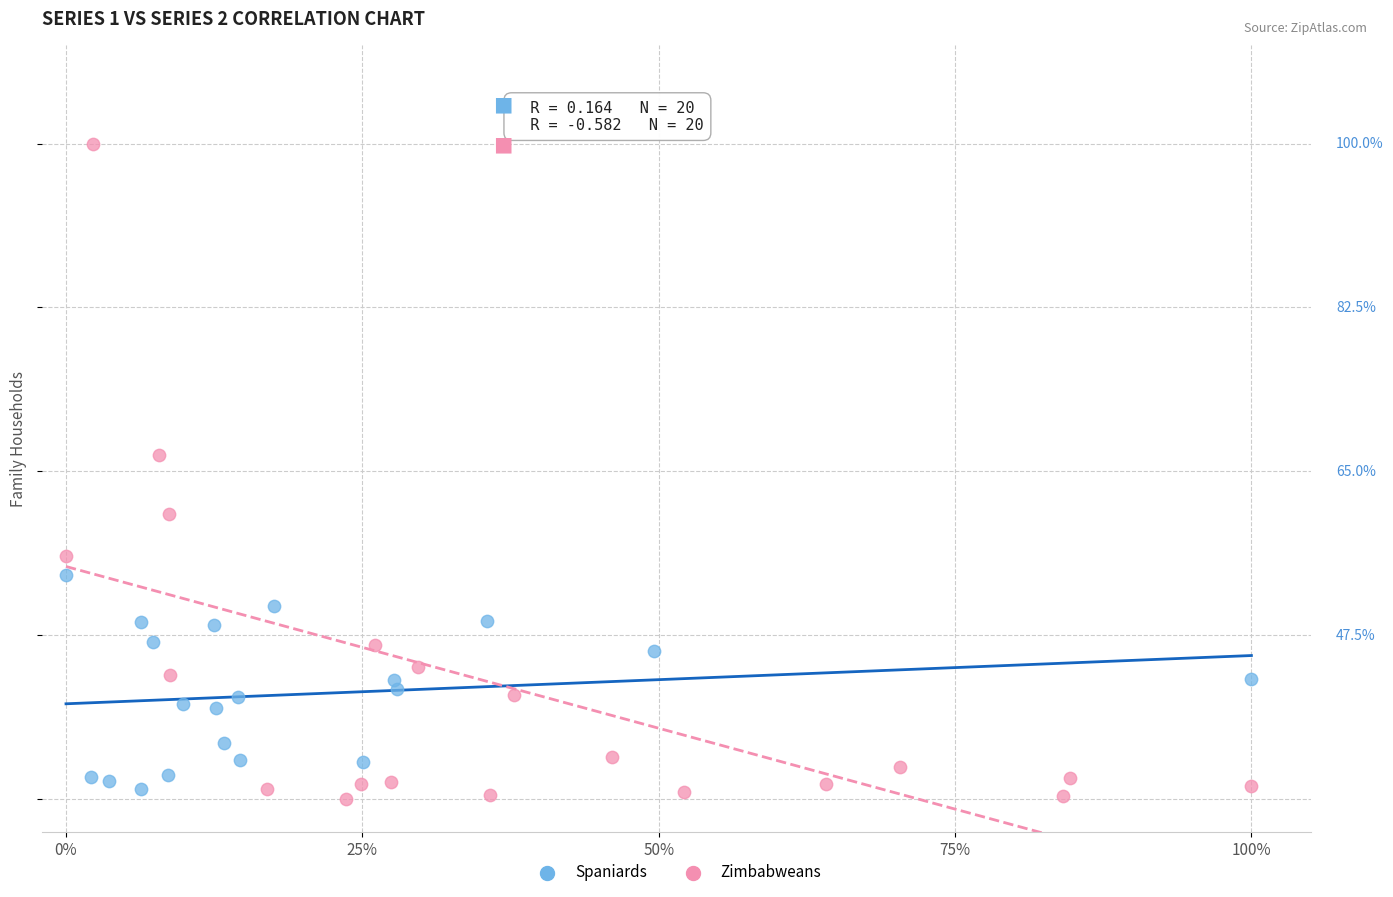

Which series has the largest Y range (max minus min)?

Zimbabweans